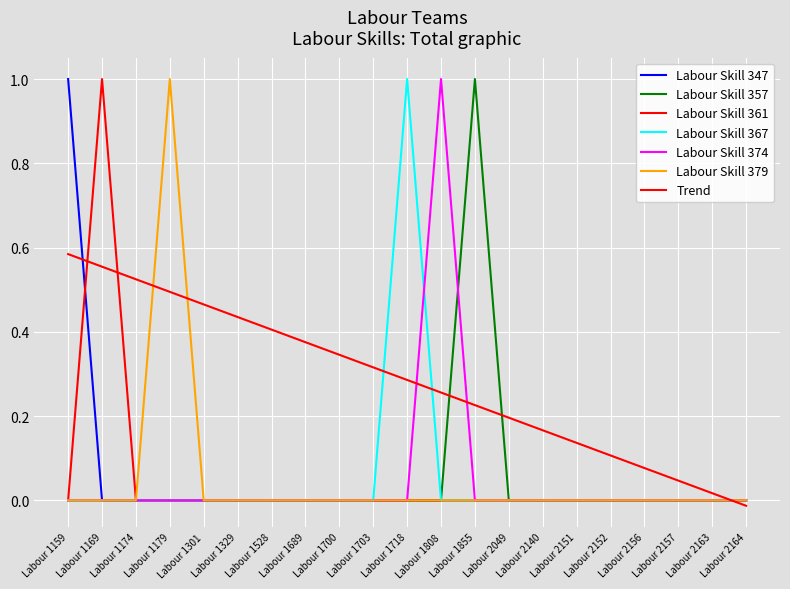

True or false: Labour Skill 374 and Labour Skill 379 cross at least once.

False